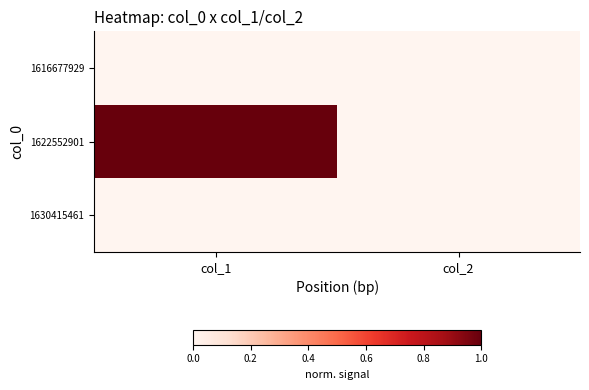

At col_2, list the series in order from smallest to largest.

1616677929, 1622552901, 1630415461